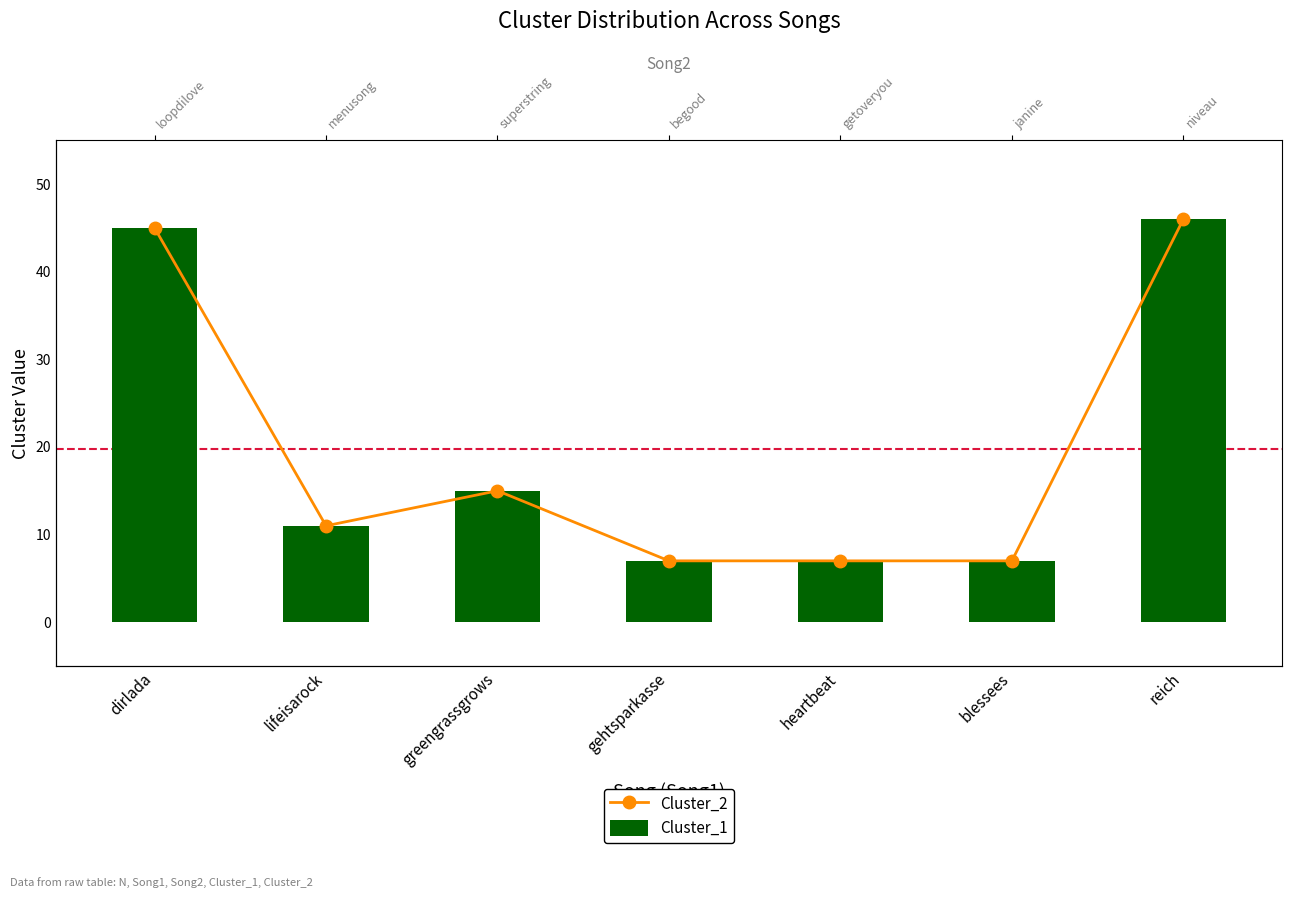

True or false: Cluster_1 has a value of 46 at reich.

True